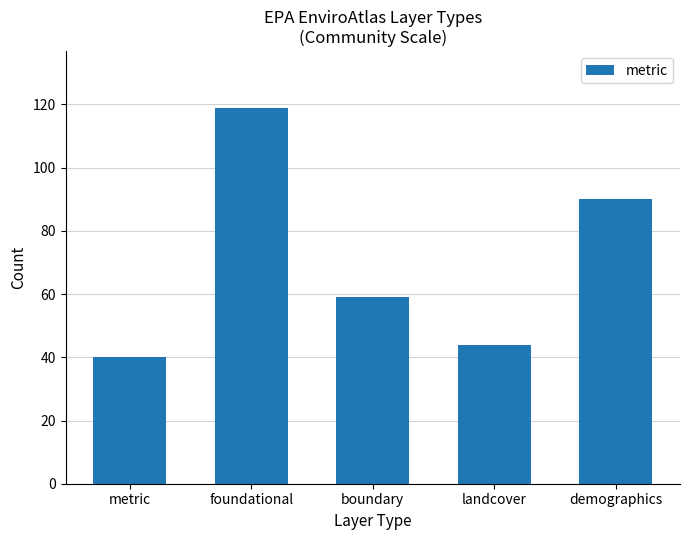

What is the difference between the maximum and second lowest values?

75